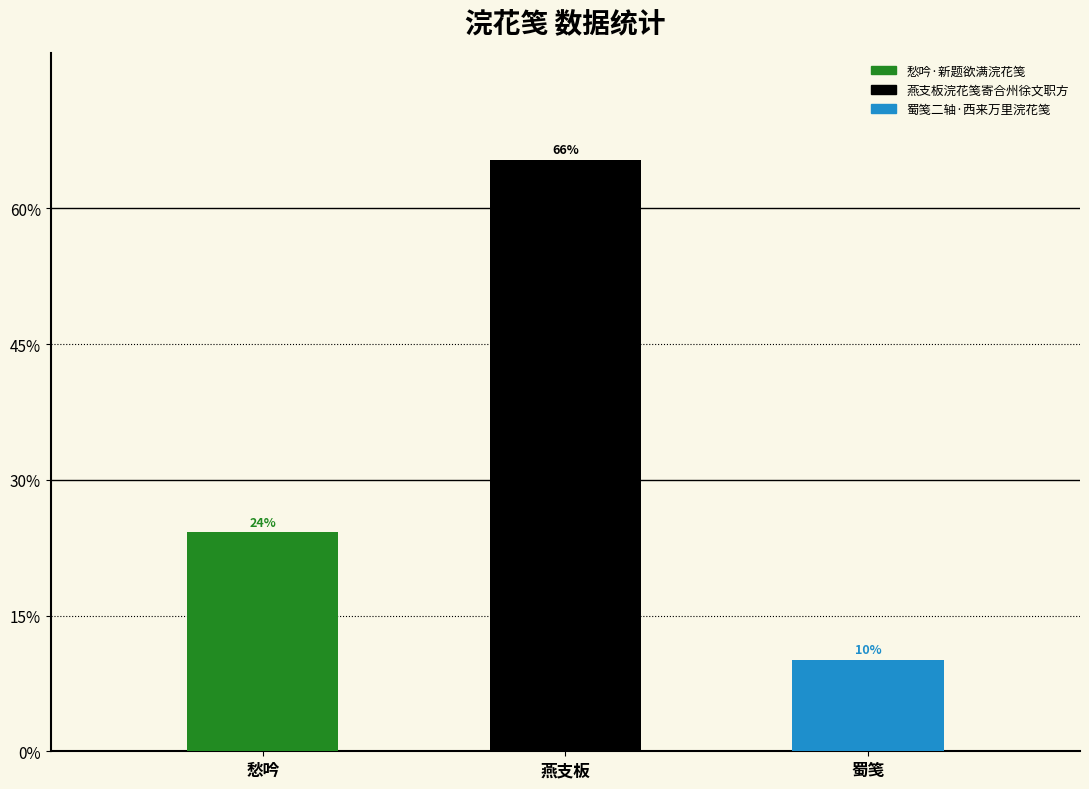

True or false: the data shows 1251350 at 燕支板浣花笺寄合州徐文职方.

False